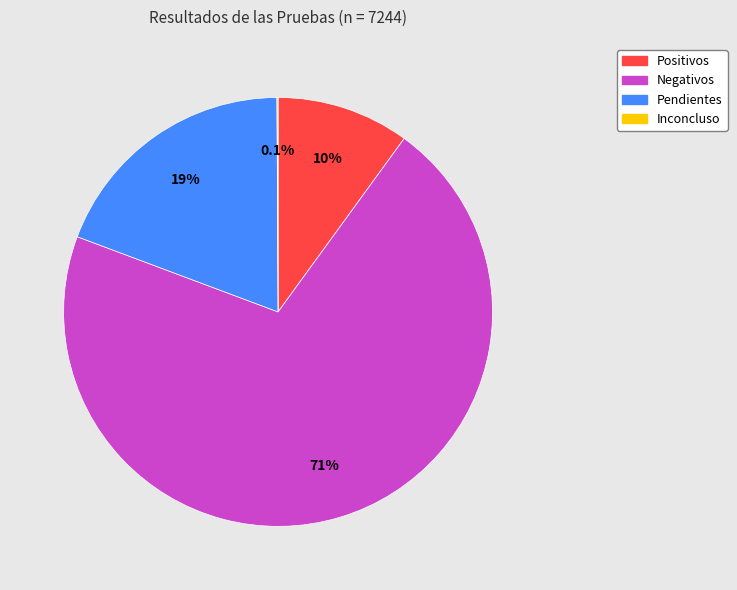

To the nearest percent, what is the difference between the largest and smallest slice percentages?

71%